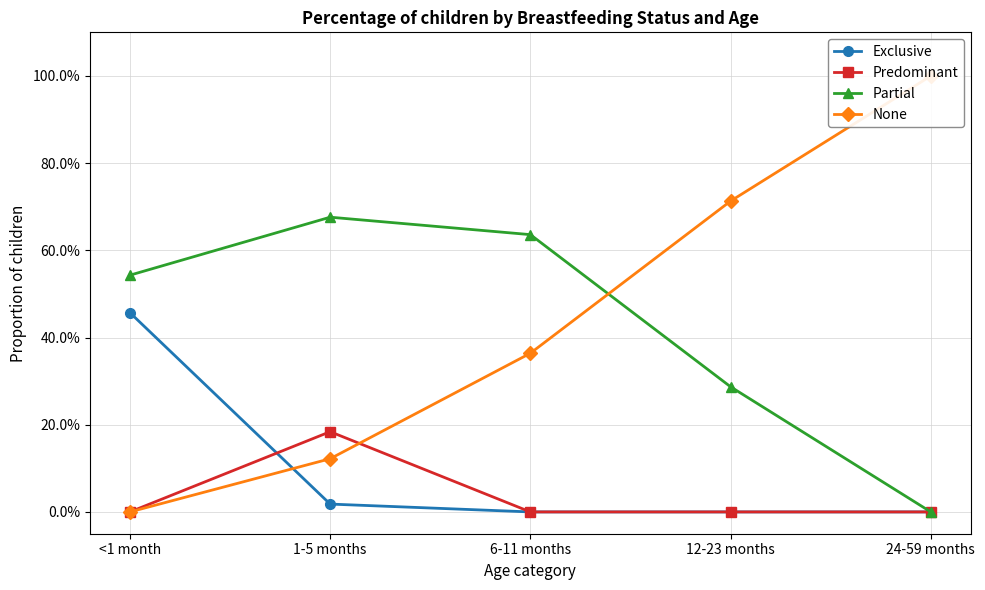

At which category does the chart reach its peak across all series?

24-59 months